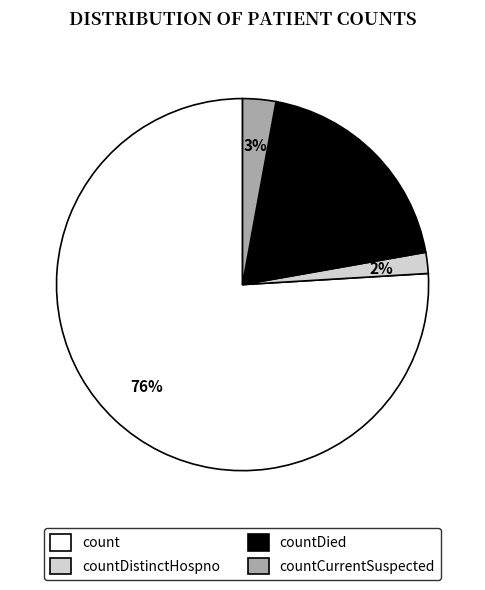

To the nearest percent, what is the average slice percentage?

25%